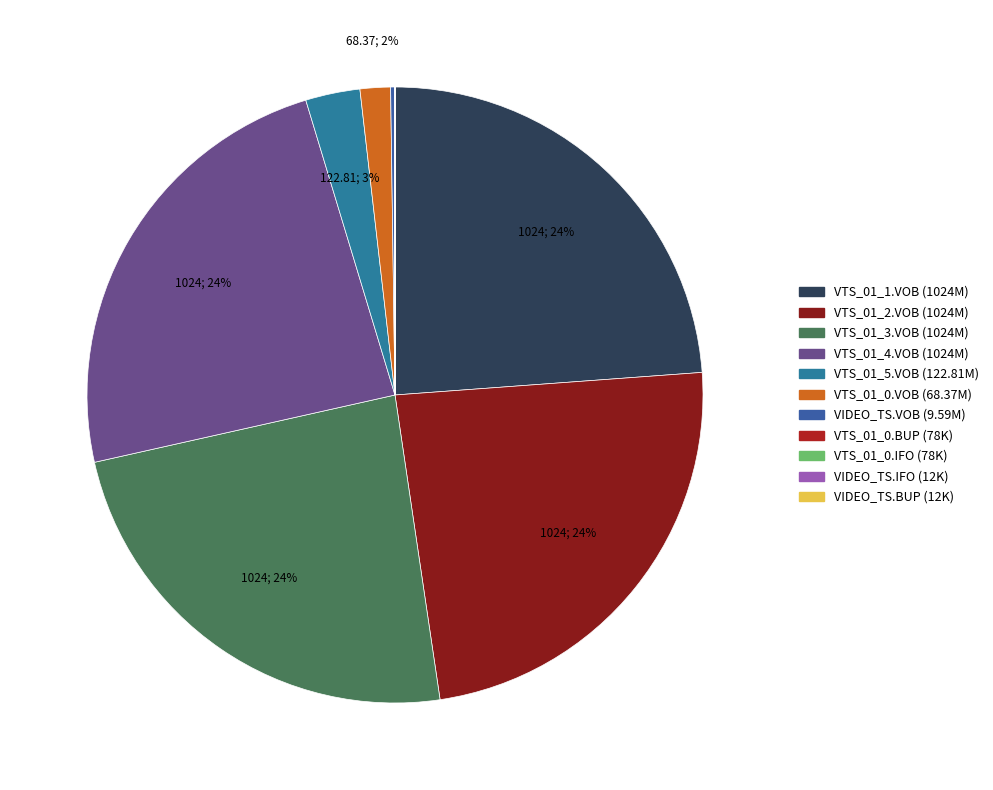

Which has a higher value, VTS_01_0.IFO or VIDEO_TS.VOB?

VIDEO_TS.VOB